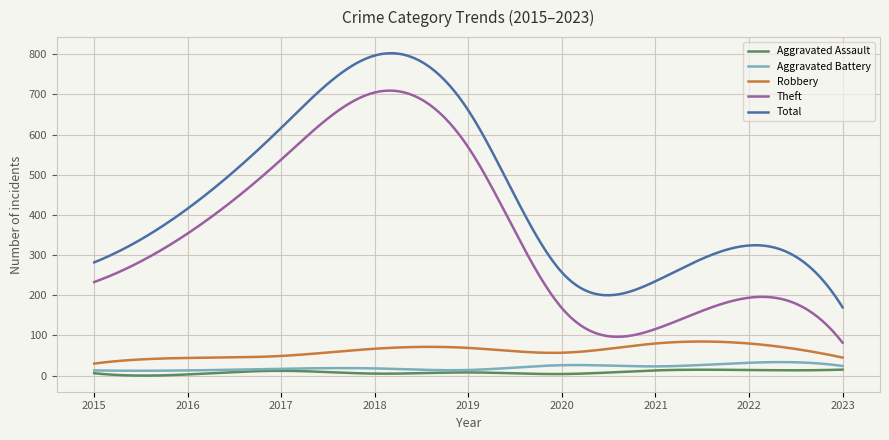

What is the highest value of the Total series?

802.6